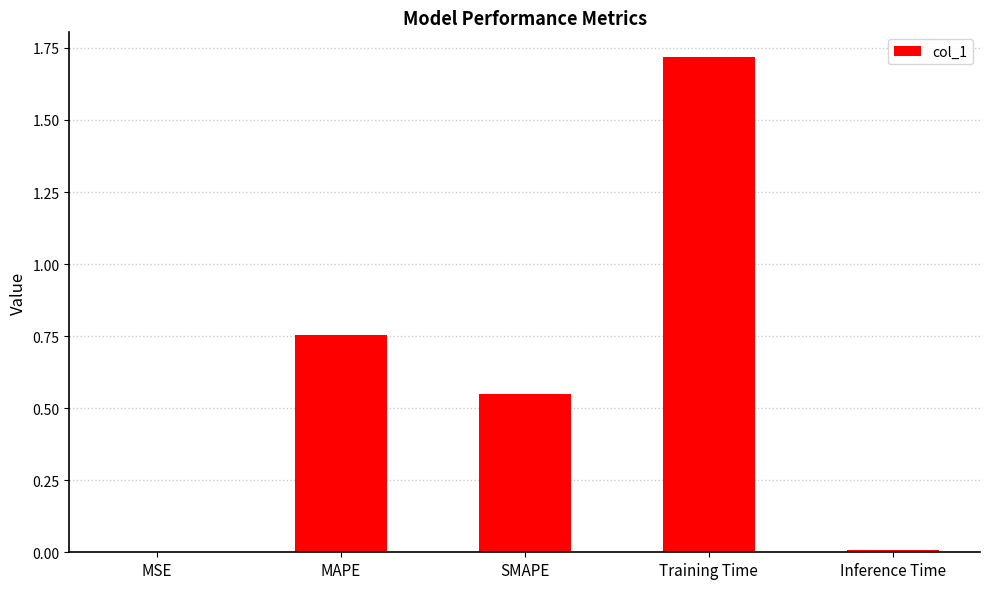

How many series are shown in this chart?

1